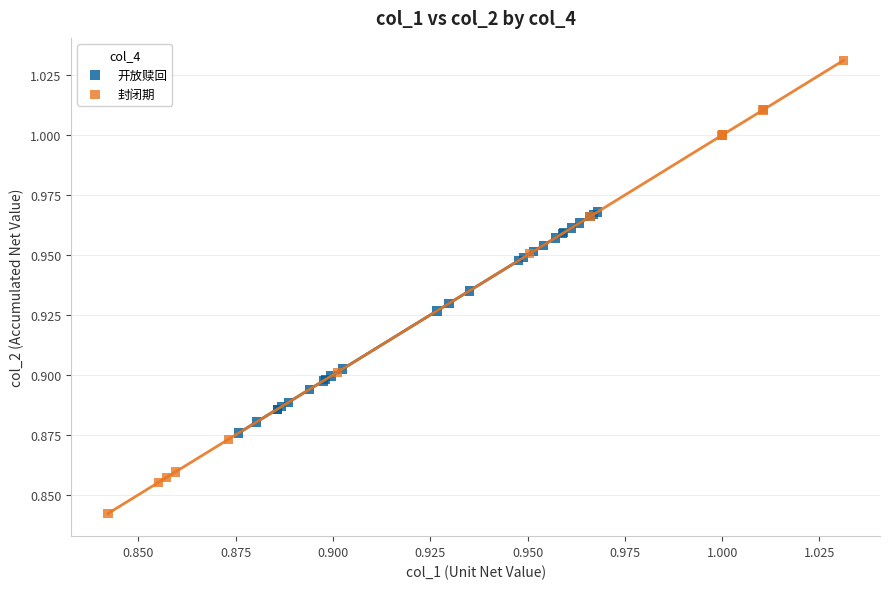

Which series reaches the maximum Y coordinate?

封闭期